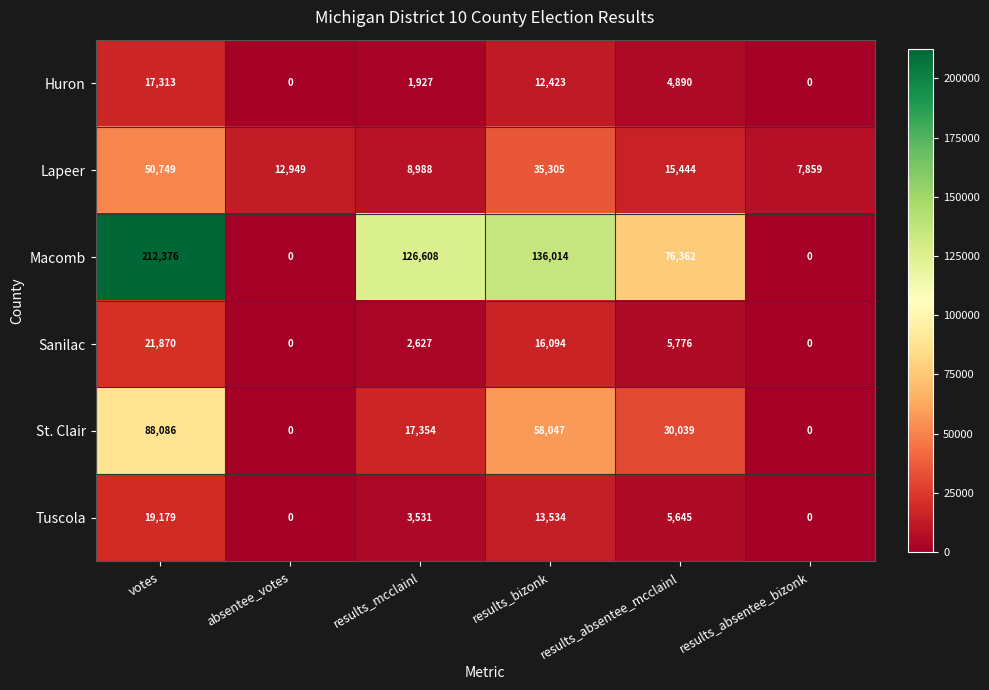

True or false: Lapeer has a value of 12949 at absentee_votes.

True